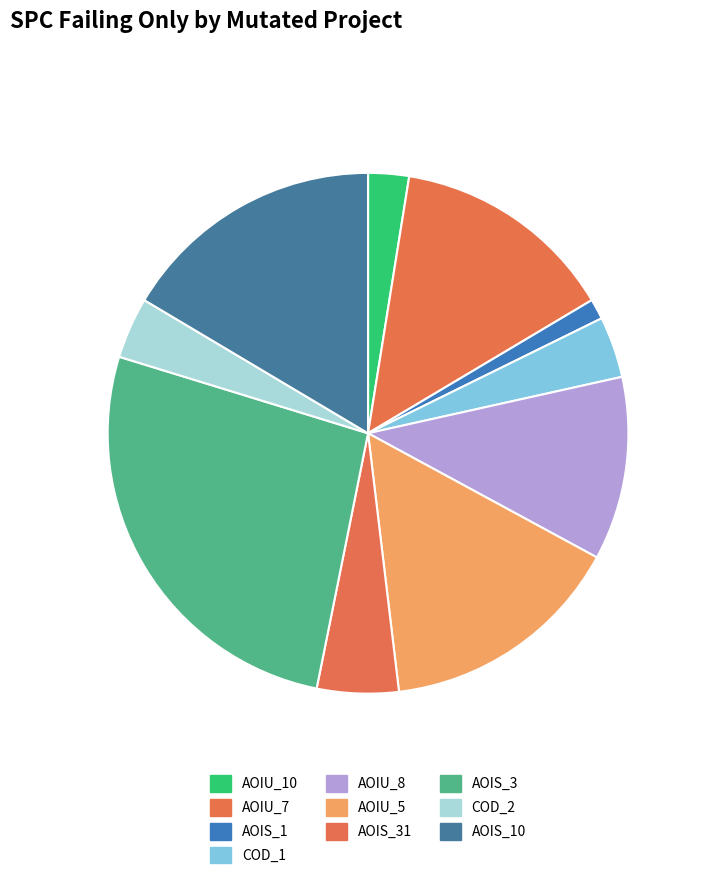

Count the number of slices in the pie.

10